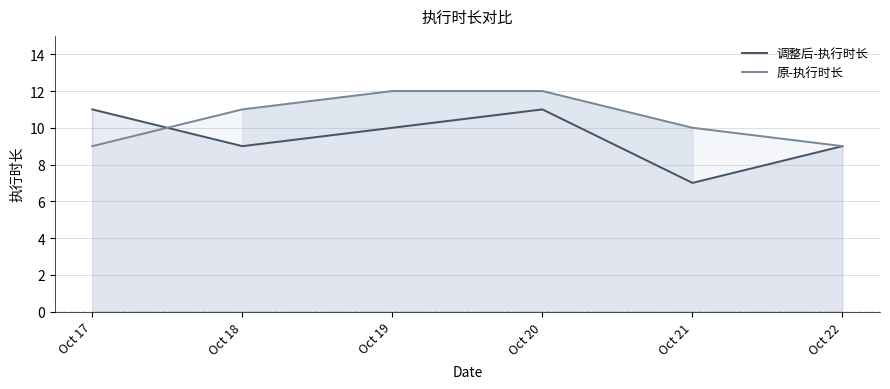

The value of 原-执行时长 at Oct 22 is 2. True or false?

False